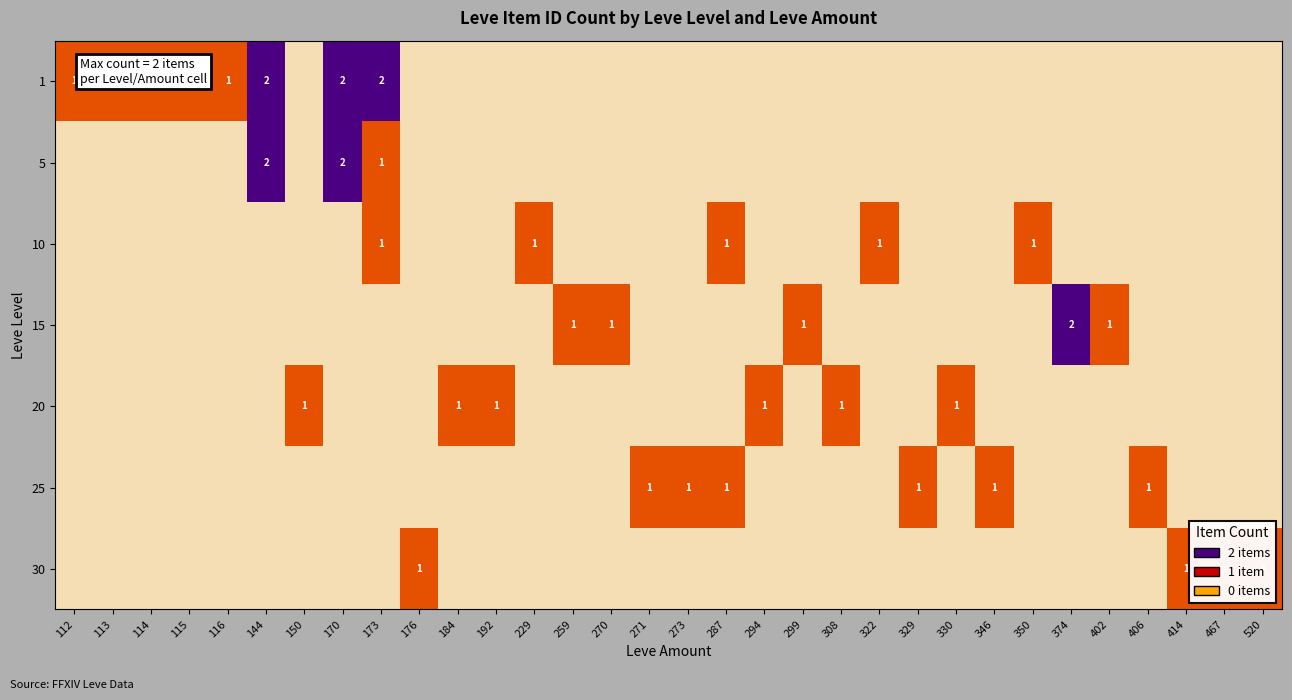

True or false: 5 has a value of 3 at 170.

False